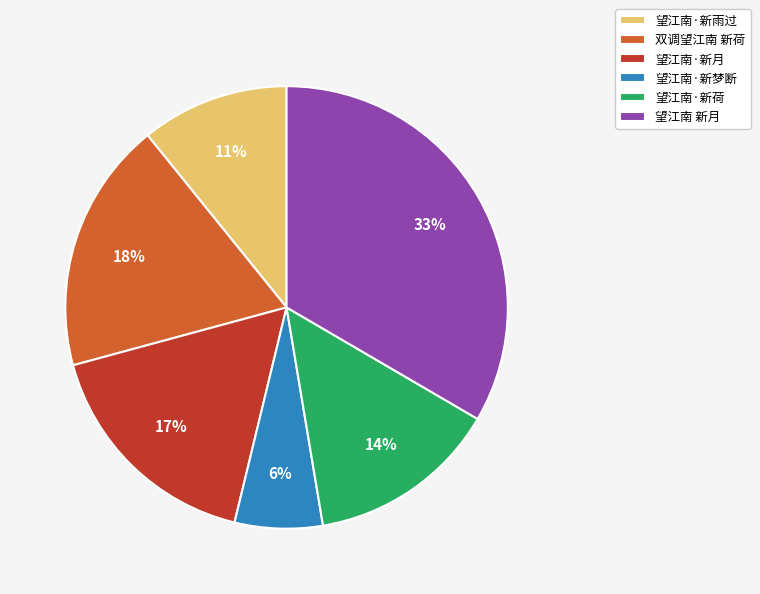

What is the smallest slice in the pie chart?

望江南·新梦断